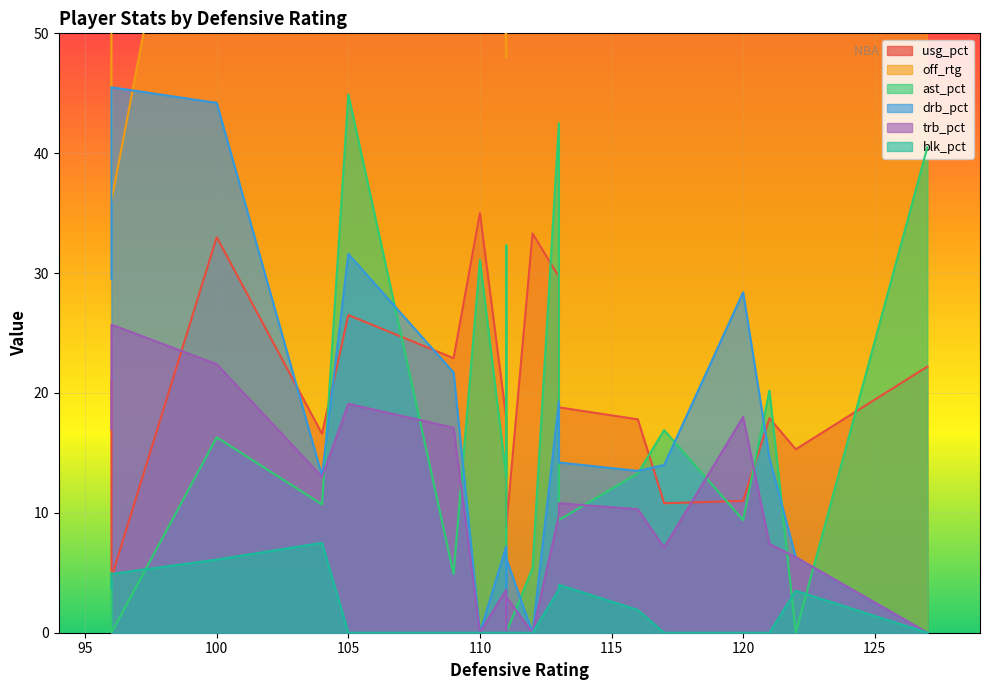

Between 111 and 111, which series saw the biggest shift?

off_rtg